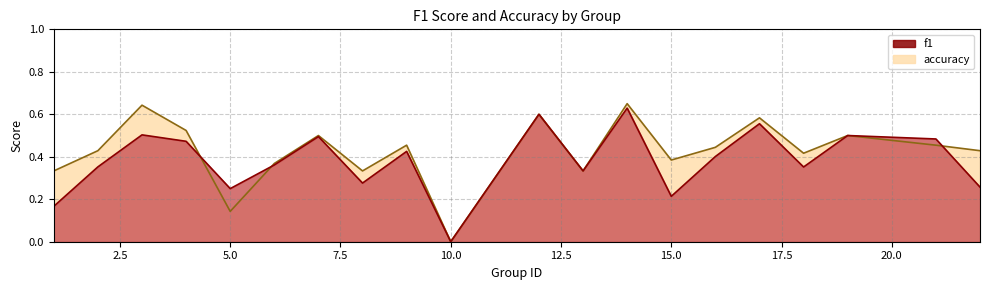

What is the difference between the highest and lowest values at 1?

0.2